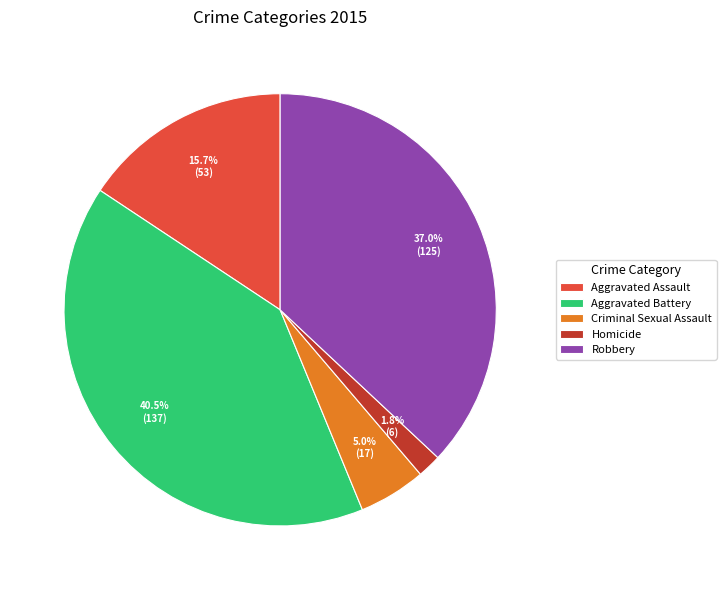

Rank the categories by value from lowest to highest.

Homicide, Criminal Sexual Assault, Aggravated Assault, Robbery, Aggravated Battery